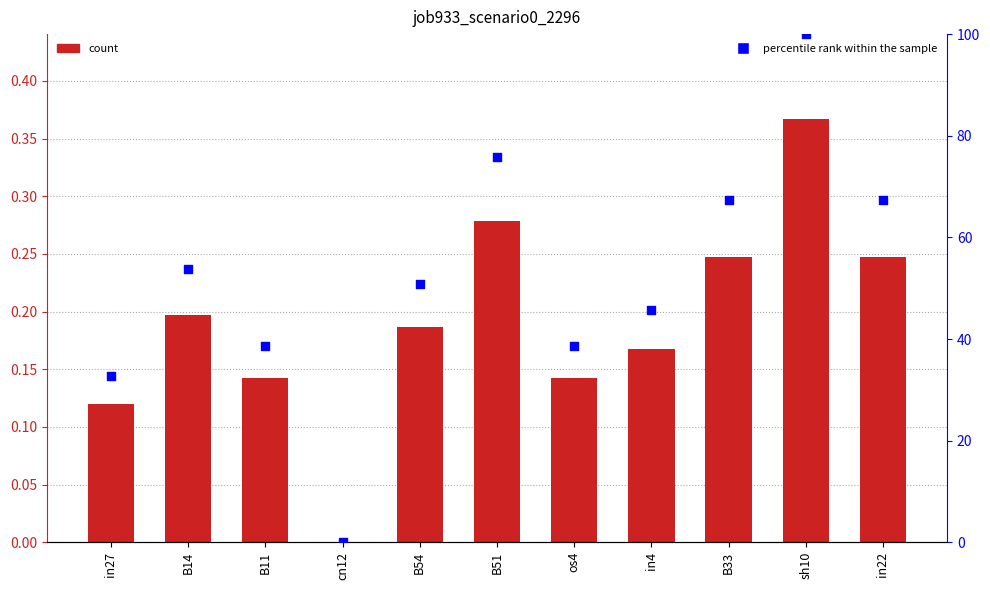

Which series has the largest total across all categories?

percentile rank within the sample